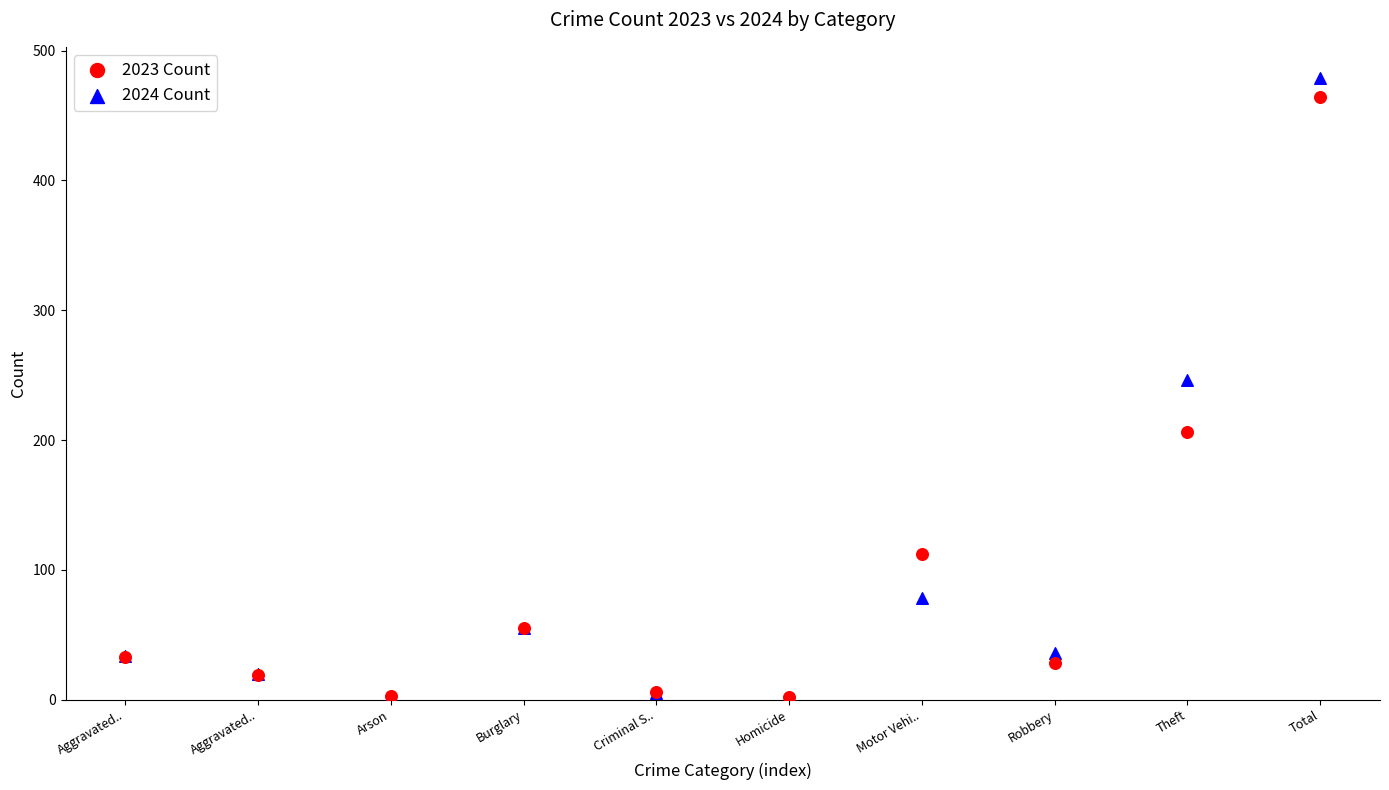

In the 2023 Count series, what Y value is closest to 233?

206